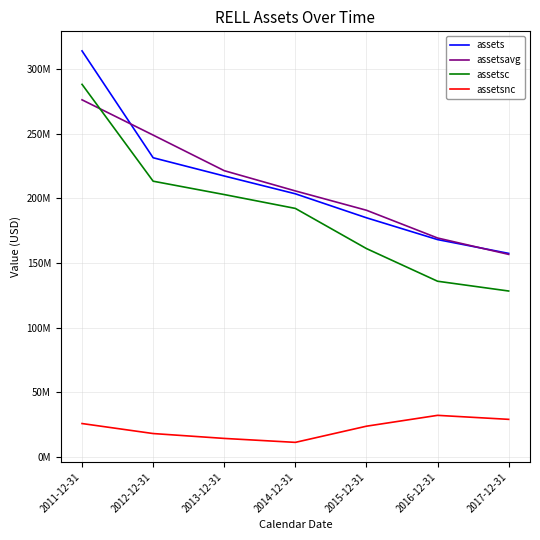

Reading left to right, what are all the values shown in this chart?

assets: 314054000	231423000	217318000	203545000	184994000	168130000	157464000
assetsavg: 276221500	248950250	221425000	205767000	190818250	169361750	156690250
assetsc: 288188000	213291000	202959000	192239000	161178000	135925000	128357000
assetsnc: 25866000	18132000	14359000	11306000	23816000	32205000	29107000